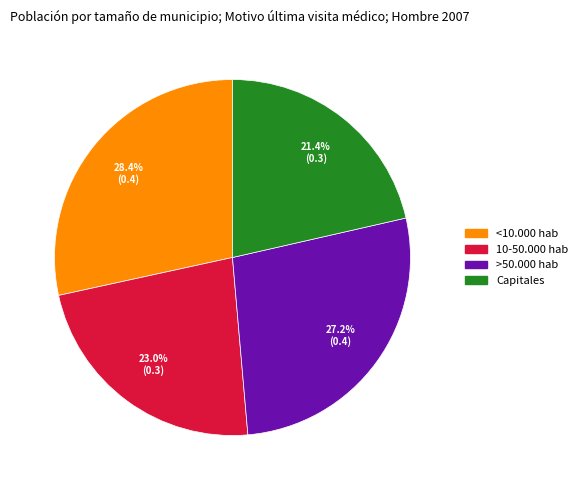

What percentage is NOT represented by >50.000 hab?

72.8%